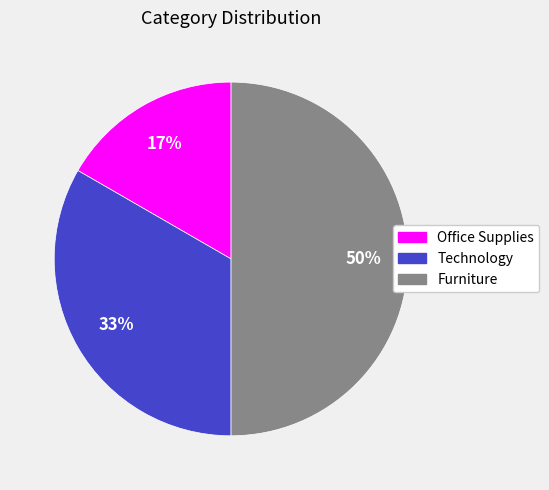

To the nearest percent, what is the difference between the largest and smallest slice percentages?

33%